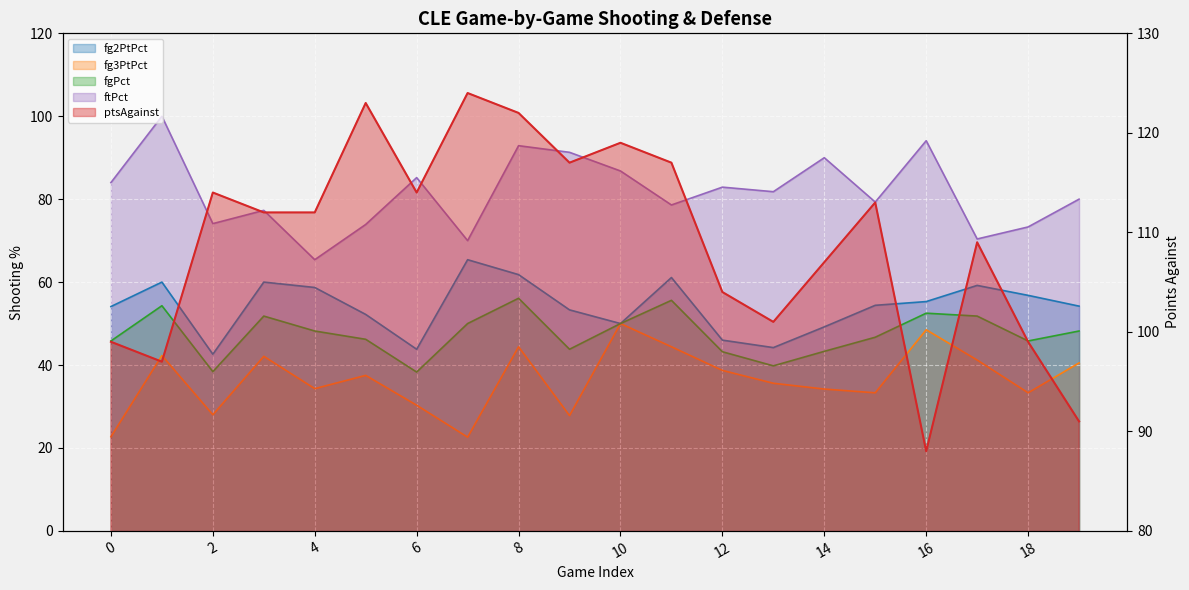

At 0, list the series in order from smallest to largest.

fg3PtPct, fgPct, fg2PtPct, ftPct, ptsAgainst